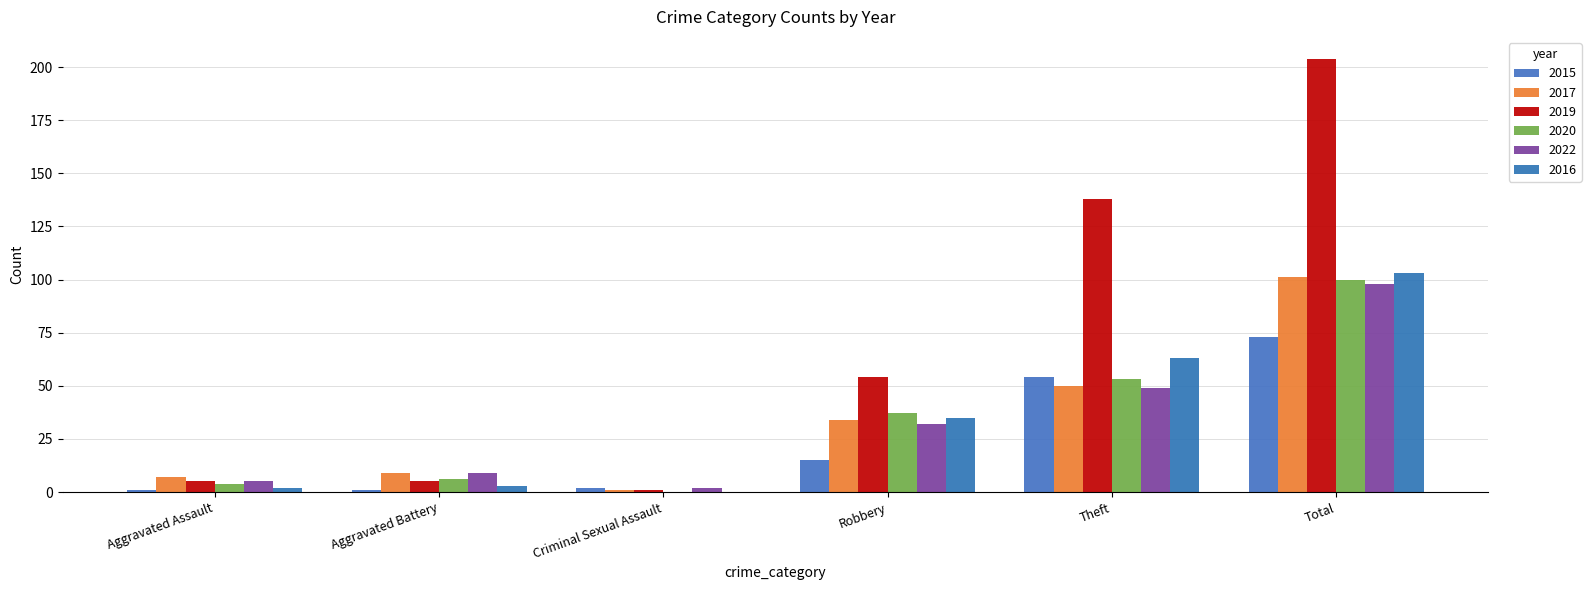

Which has a higher value, Robbery or Total?

Total